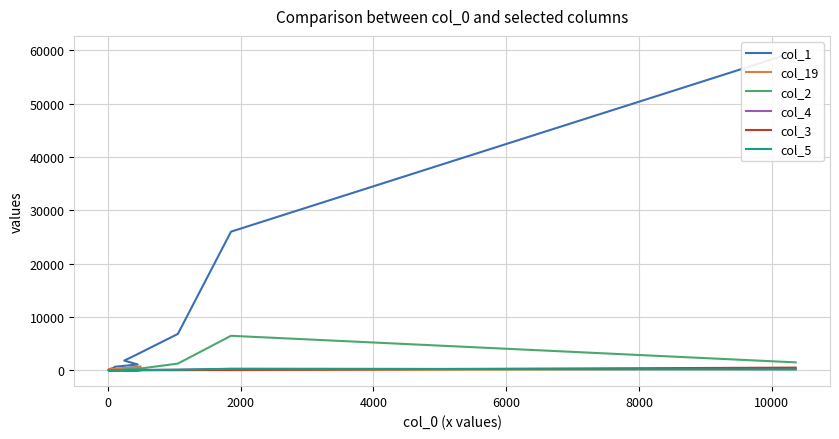

At how many categories does at least one series exceed 27629?

1